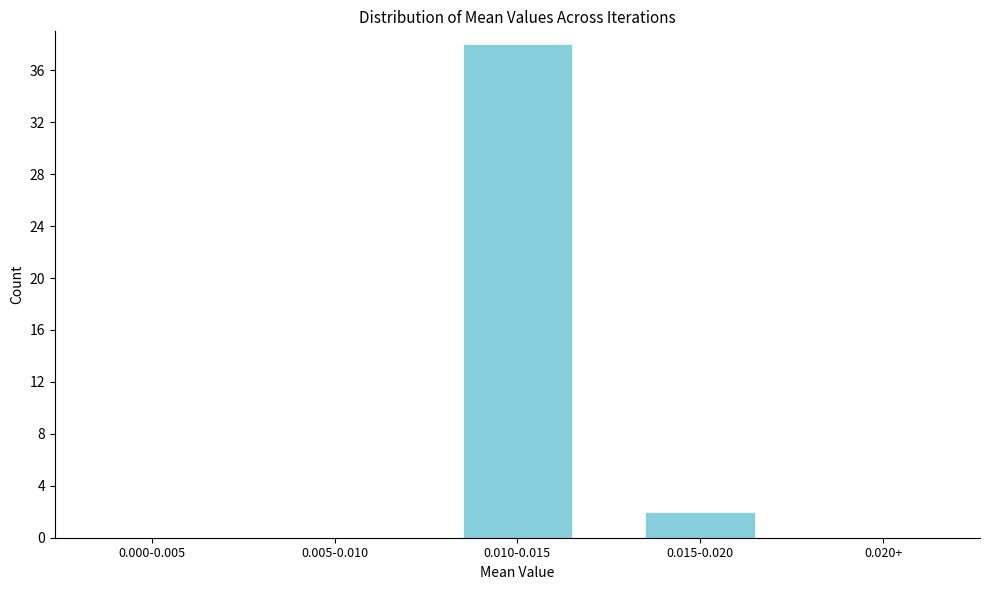

Reading right to left, list all the values displayed in this chart.

0.020+=0	0.015-0.020=2	0.010-0.015=38	0.005-0.010=0	0.000-0.005=0